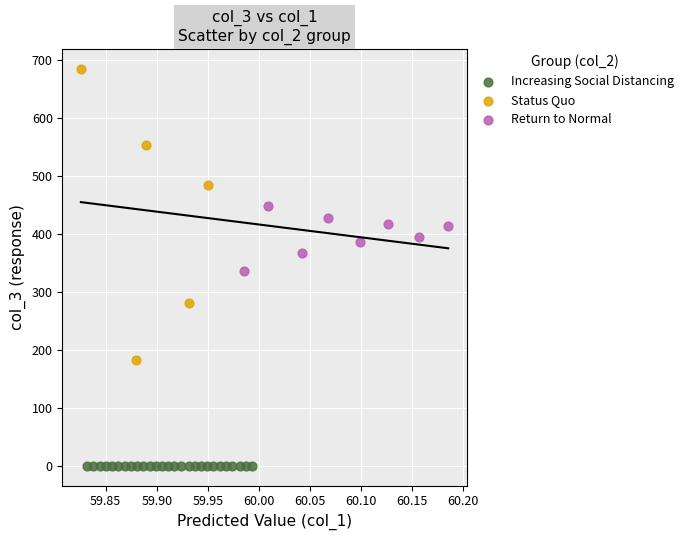

Which series contains the lowest Y value?

Increasing Social Distancing